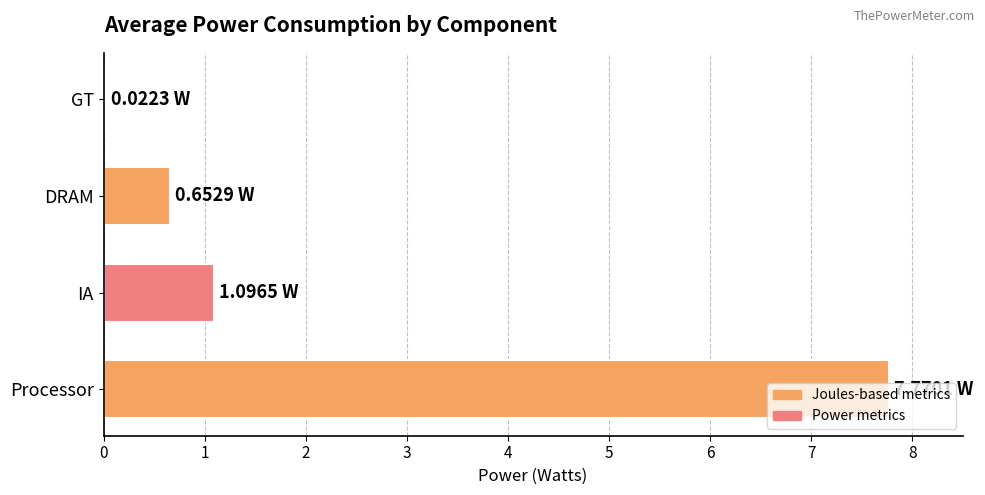

Where is the data nearest to the value 3?

IA